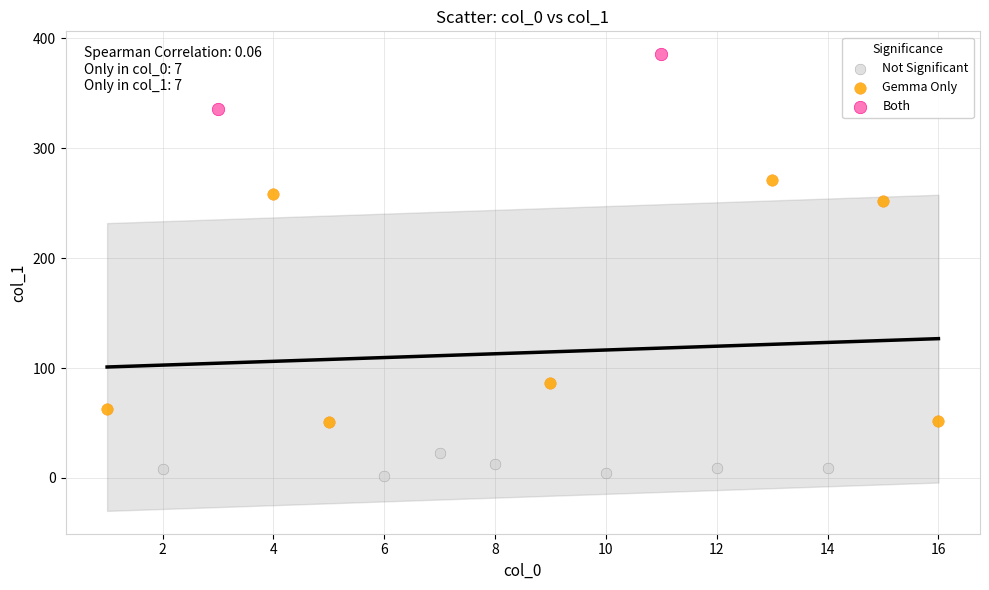

What are all the series names shown in the legend?

Not Significant, Gemma Only, Both